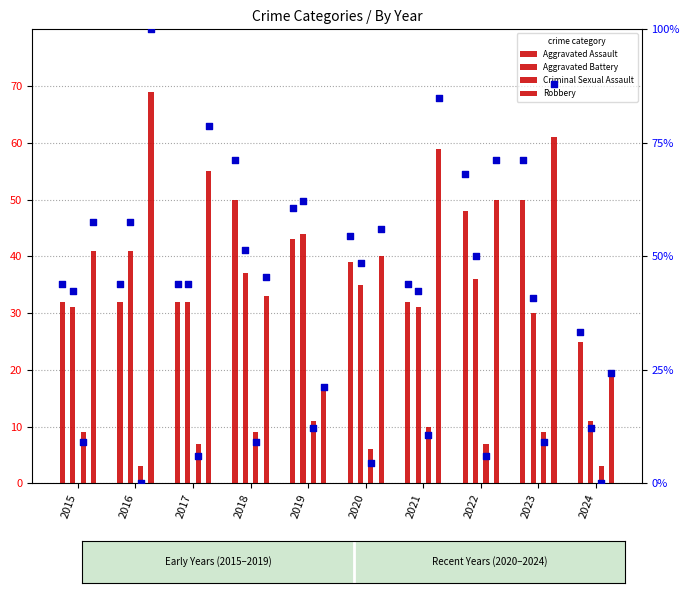

What are all the series names shown in the legend?

Aggravated Assault, Aggravated Battery, Criminal Sexual Assault, Robbery